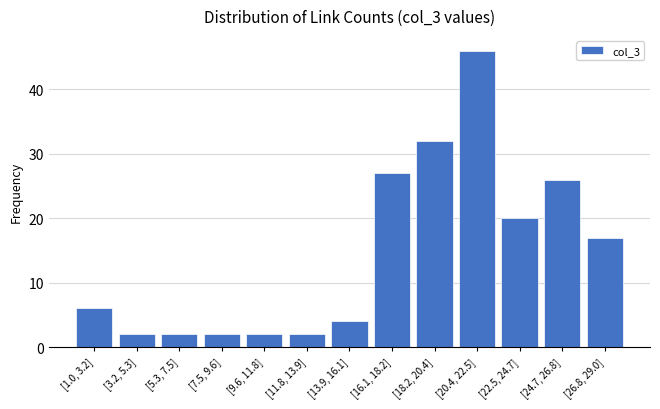

Reading left to right, list all the values displayed in this chart.

6	2	2	2	2	2	4	27	32	46	20	26	17